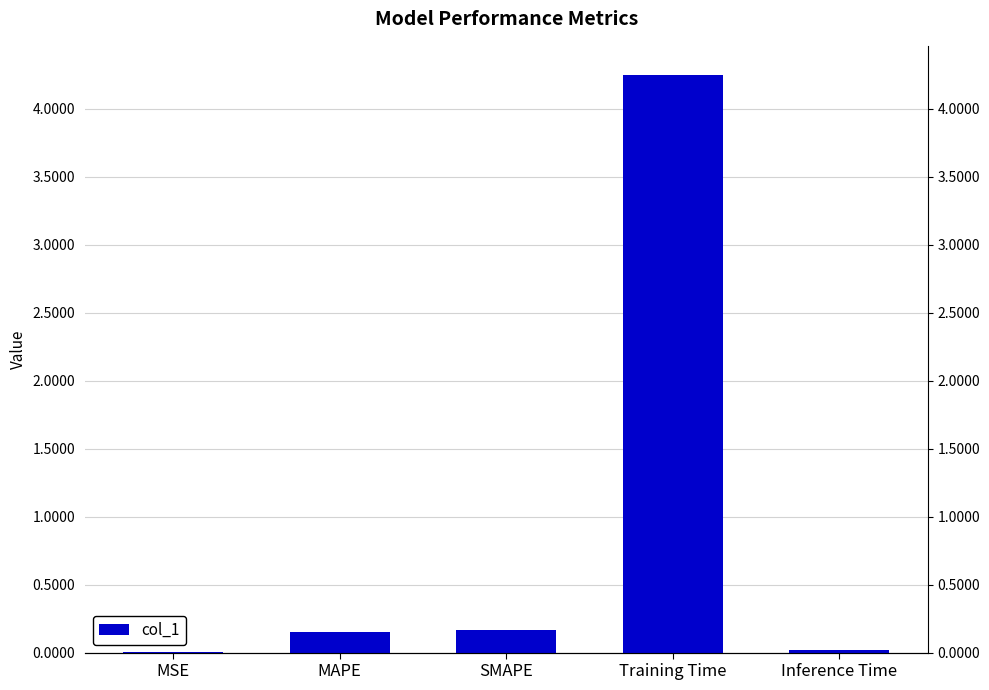

Which label corresponds to the smallest value in the chart?

MSE